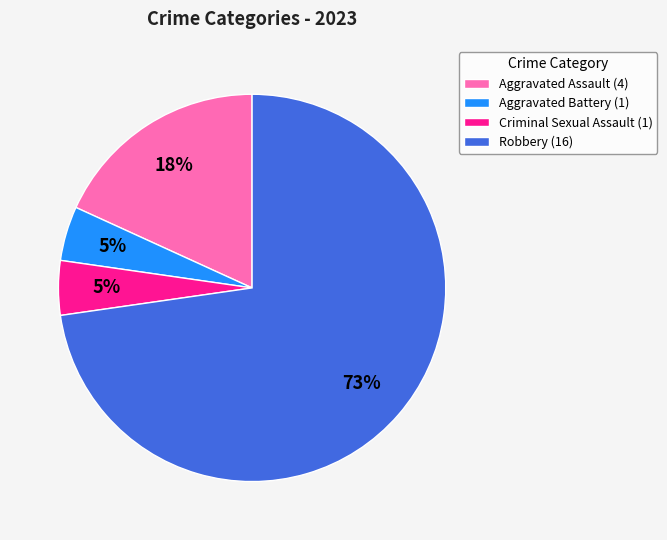

Between Robbery (16) and Aggravated Battery (1), which is larger?

Robbery (16)